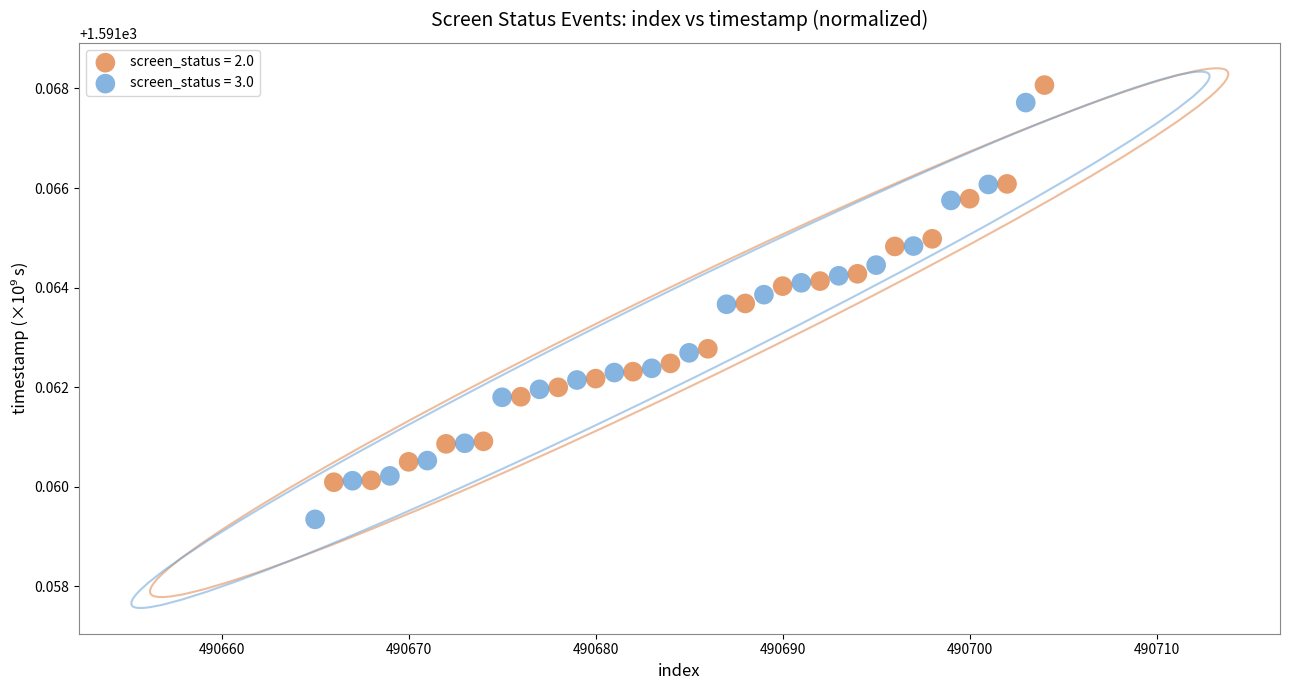

Which series contains the highest Y value?

screen_status = 2.0